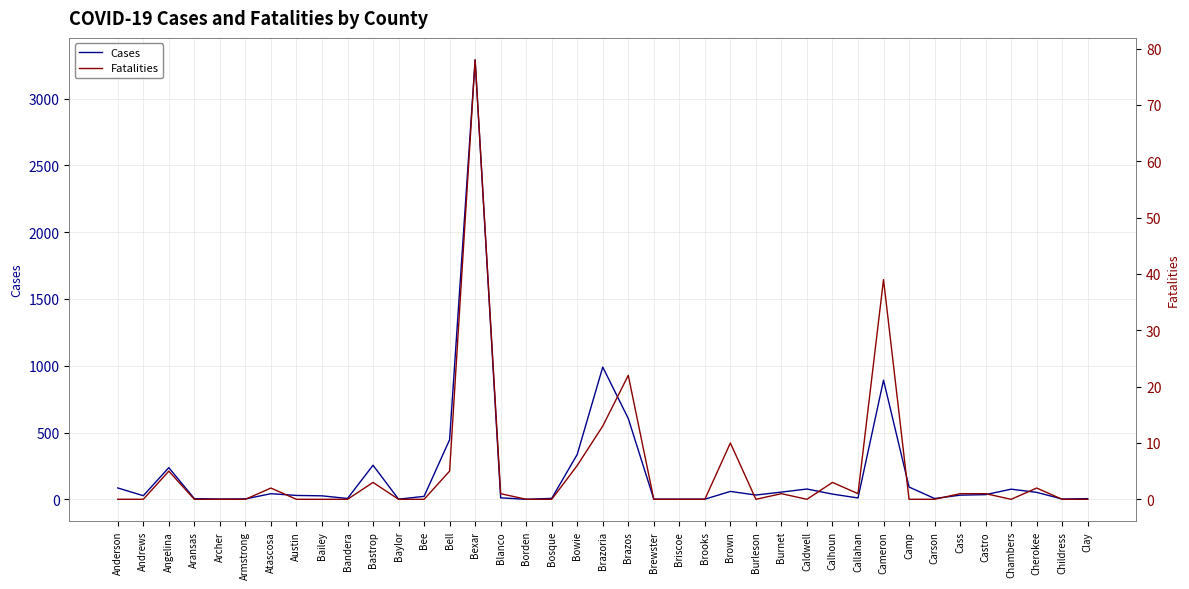

Does the chart have visible grid lines?

Yes